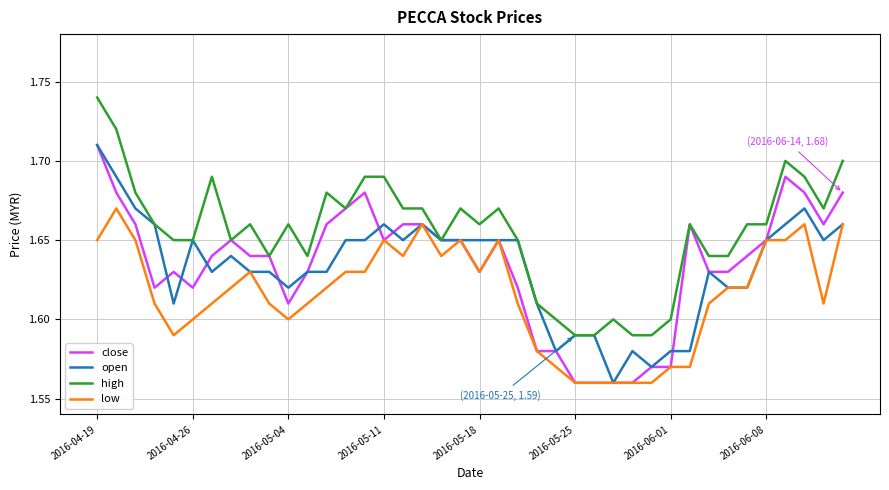

Which series has the largest total across all categories?

high